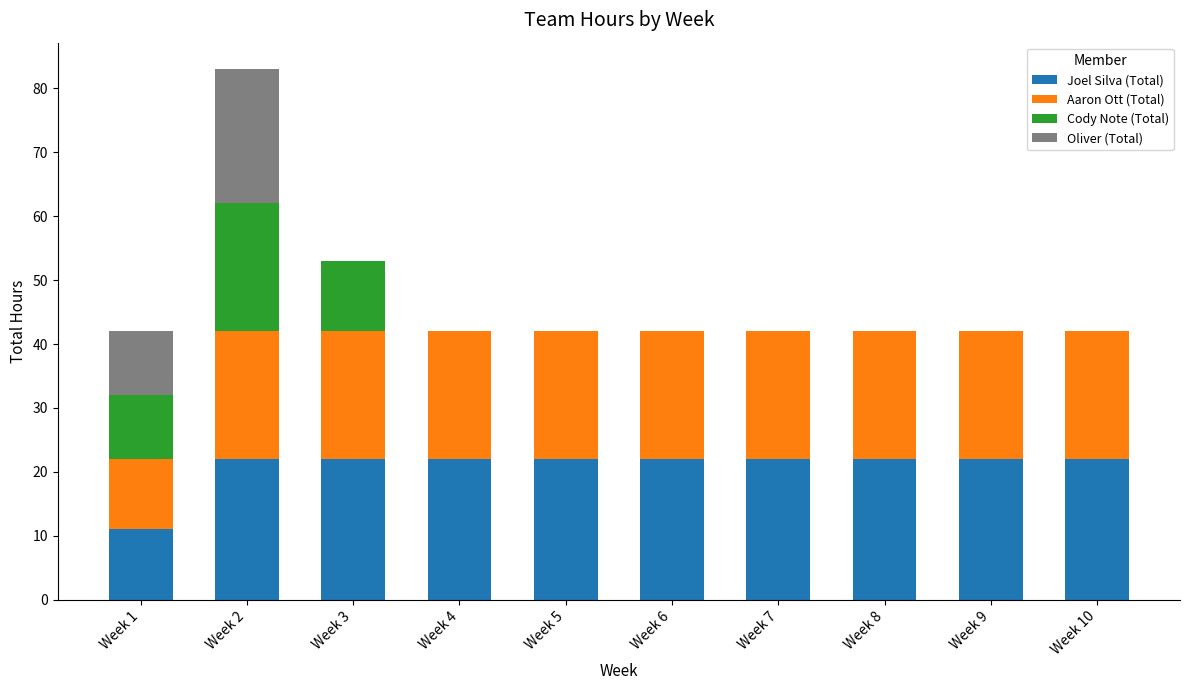

True or false: Joel Silva (Total) has a value of 29 at Week 4.

False